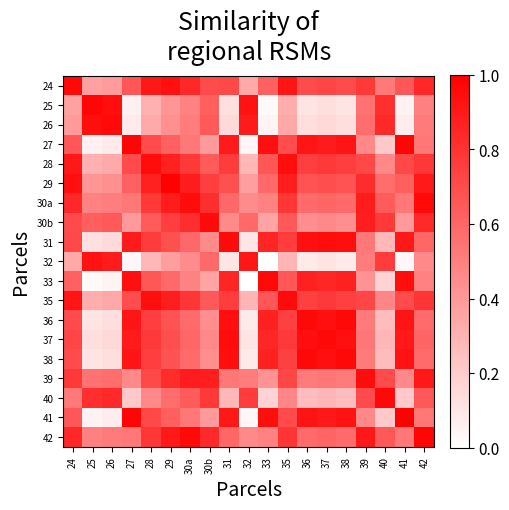

Reading left to right, transcribe all the data shown in this chart.

24: 24=1.0	25=0.4	26=0.4	27=0.7	28=0.9	29=0.9	30a=0.8	30b=0.7	31=0.7	32=0.3	33=0.6	35=0.9	36=0.7	37=0.7	38=0.7	39=0.8	40=0.5	41=0.7	42=0.8
25: 24=0.4	25=1.0	26=0.9	27=0.1	28=0.3	29=0.4	30a=0.5	30b=0.6	31=0.1	32=0.9	33=0.0	35=0.3	36=0.1	37=0.1	38=0.1	39=0.6	40=0.8	41=0.1	42=0.5
26: 24=0.4	25=0.9	26=1.0	27=0.1	28=0.3	29=0.4	30a=0.5	30b=0.6	31=0.1	32=0.9	33=0.0	35=0.3	36=0.1	37=0.2	38=0.1	39=0.6	40=0.8	41=0.1	42=0.5
27: 24=0.7	25=0.1	26=0.1	27=1.0	28=0.7	29=0.6	30a=0.5	30b=0.4	31=0.9	32=0.0	33=0.9	35=0.7	36=0.9	37=0.9	38=0.9	39=0.5	40=0.2	41=1.0	42=0.5
28: 24=0.9	25=0.3	26=0.3	27=0.7	28=0.9	29=0.9	30a=0.8	30b=0.6	31=0.8	32=0.3	33=0.7	35=0.9	36=0.8	37=0.8	38=0.8	39=0.7	40=0.5	41=0.7	42=0.8
29: 24=0.9	25=0.4	26=0.4	27=0.6	28=0.9	29=1.0	30a=0.9	30b=0.8	31=0.7	32=0.4	33=0.6	35=0.9	36=0.7	37=0.7	38=0.7	39=0.8	40=0.6	41=0.6	42=0.9
30a: 24=0.8	25=0.5	26=0.5	27=0.5	28=0.8	29=0.9	30a=1.0	30b=0.8	31=0.6	32=0.5	33=0.5	35=0.8	36=0.6	37=0.6	38=0.6	39=0.9	40=0.6	41=0.5	42=1.0
30b: 24=0.7	25=0.6	26=0.6	27=0.4	28=0.6	29=0.8	30a=0.8	30b=1.0	31=0.5	32=0.6	33=0.4	35=0.7	36=0.4	37=0.5	38=0.4	39=0.9	40=0.8	41=0.4	42=0.8
31: 24=0.7	25=0.1	26=0.1	27=0.9	28=0.8	29=0.7	30a=0.6	30b=0.5	31=1.0	32=0.1	33=0.9	35=0.8	36=0.9	37=1.0	38=0.9	39=0.5	40=0.3	41=0.9	42=0.6
32: 24=0.3	25=0.9	26=0.9	27=0.0	28=0.3	29=0.4	30a=0.5	30b=0.6	31=0.1	32=0.9	33=0.0	35=0.3	36=0.1	37=0.1	38=0.1	39=0.5	40=0.8	41=0.0	42=0.5
33: 24=0.6	25=0.0	26=0.0	27=0.9	28=0.7	29=0.6	30a=0.5	30b=0.4	31=0.9	32=0.0	33=1.0	35=0.7	36=0.9	37=0.9	38=0.9	39=0.4	40=0.2	41=0.9	42=0.5
35: 24=0.9	25=0.3	26=0.3	27=0.7	28=0.9	29=0.9	30a=0.8	30b=0.7	31=0.8	32=0.3	33=0.7	35=1.0	36=0.7	37=0.8	38=0.7	39=0.7	40=0.5	41=0.7	42=0.8
36: 24=0.7	25=0.1	26=0.1	27=0.9	28=0.8	29=0.7	30a=0.6	30b=0.4	31=0.9	32=0.1	33=0.9	35=0.7	36=1.0	37=0.9	38=1.0	39=0.5	40=0.3	41=0.9	42=0.6
37: 24=0.7	25=0.1	26=0.2	27=0.9	28=0.8	29=0.7	30a=0.6	30b=0.5	31=1.0	32=0.1	33=0.9	35=0.8	36=0.9	37=1.0	38=0.9	39=0.5	40=0.3	41=0.9	42=0.6
38: 24=0.7	25=0.1	26=0.1	27=0.9	28=0.8	29=0.7	30a=0.6	30b=0.4	31=0.9	32=0.1	33=0.9	35=0.7	36=1.0	37=0.9	38=1.0	39=0.5	40=0.3	41=0.9	42=0.6
39: 24=0.8	25=0.6	26=0.6	27=0.5	28=0.7	29=0.8	30a=0.9	30b=0.9	31=0.5	32=0.5	33=0.4	35=0.7	36=0.5	37=0.5	38=0.5	39=1.0	40=0.7	41=0.5	42=0.9
40: 24=0.5	25=0.8	26=0.8	27=0.2	28=0.5	29=0.6	30a=0.6	30b=0.8	31=0.3	32=0.8	33=0.2	35=0.5	36=0.3	37=0.3	38=0.3	39=0.7	40=1.0	41=0.2	42=0.7
41: 24=0.7	25=0.1	26=0.1	27=1.0	28=0.7	29=0.6	30a=0.5	30b=0.4	31=0.9	32=0.0	33=0.9	35=0.7	36=0.9	37=0.9	38=0.9	39=0.5	40=0.2	41=1.0	42=0.5
42: 24=0.8	25=0.5	26=0.5	27=0.5	28=0.8	29=0.9	30a=1.0	30b=0.8	31=0.6	32=0.5	33=0.5	35=0.8	36=0.6	37=0.6	38=0.6	39=0.9	40=0.7	41=0.5	42=1.0